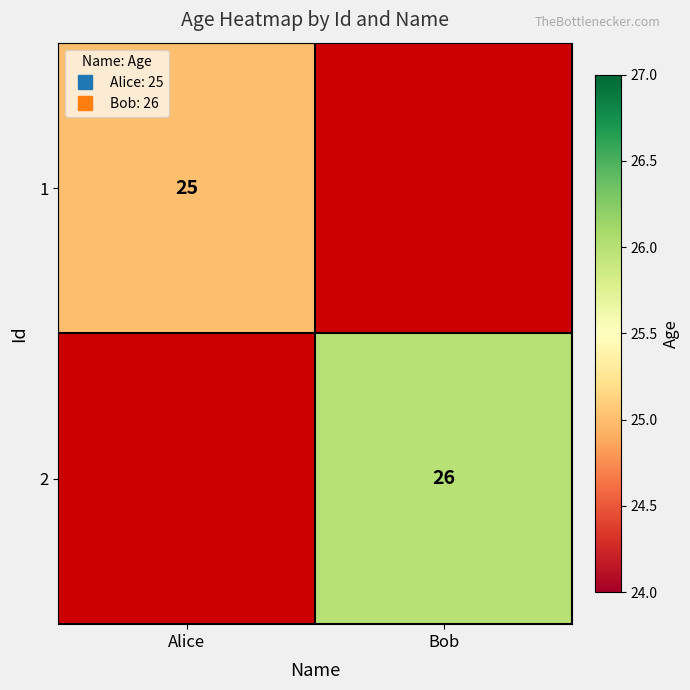

Which category has the highest value in the 2 series?

Alice